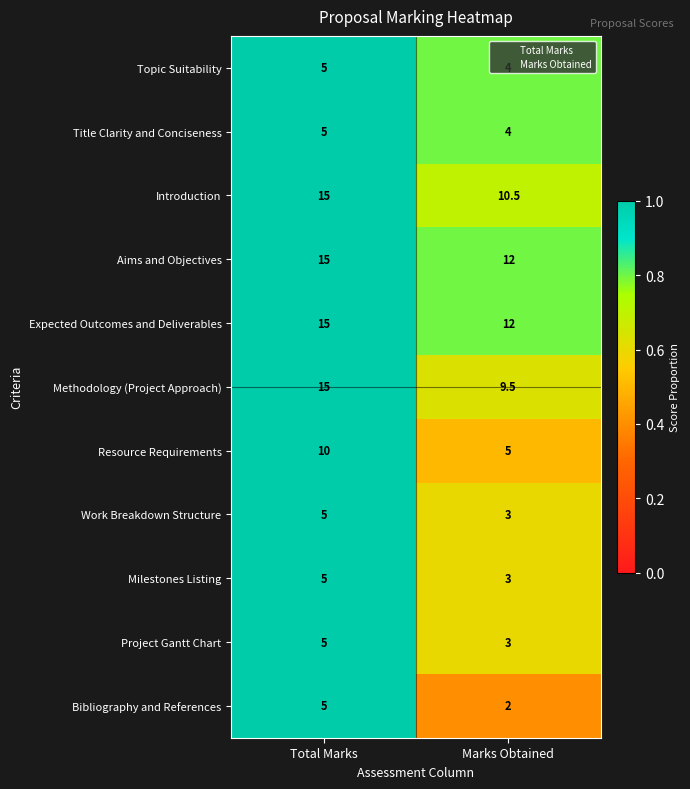

What is the minimum value for Expected Outcomes and Deliverables?

12.0